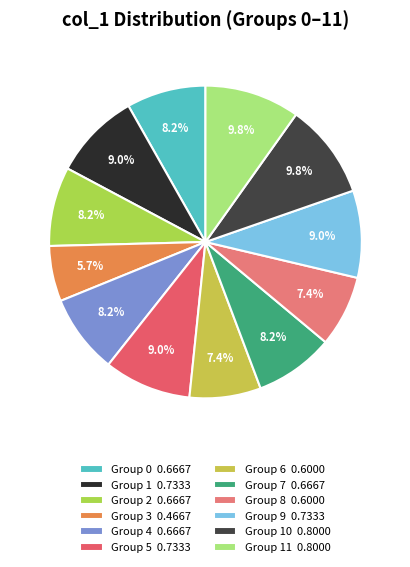

Which category has the smallest portion of the pie?

Group 3 0.4667